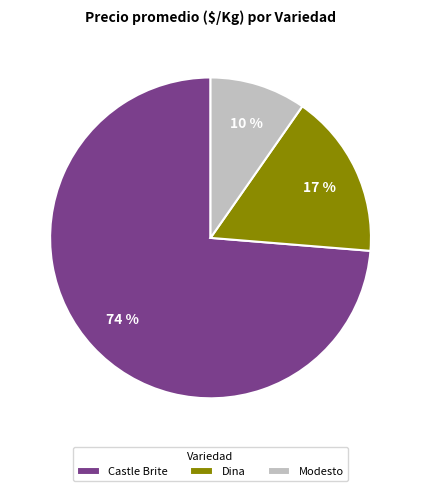

Do Modesto and Castle Brite together represent more than half of the pie?

Yes